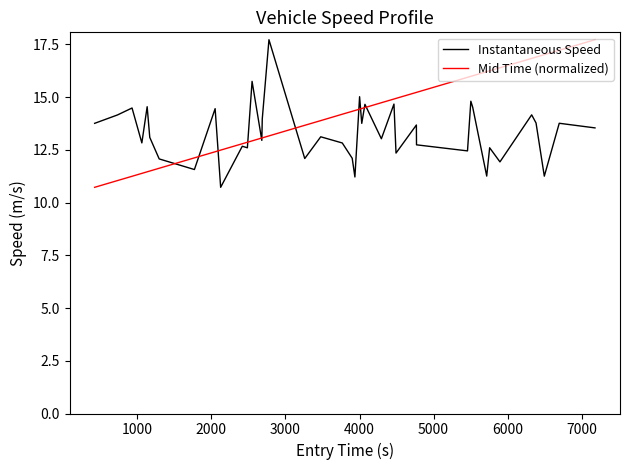

List the series in order of their overall mean, highest first.

Mid Time (normalized), Instantaneous Speed